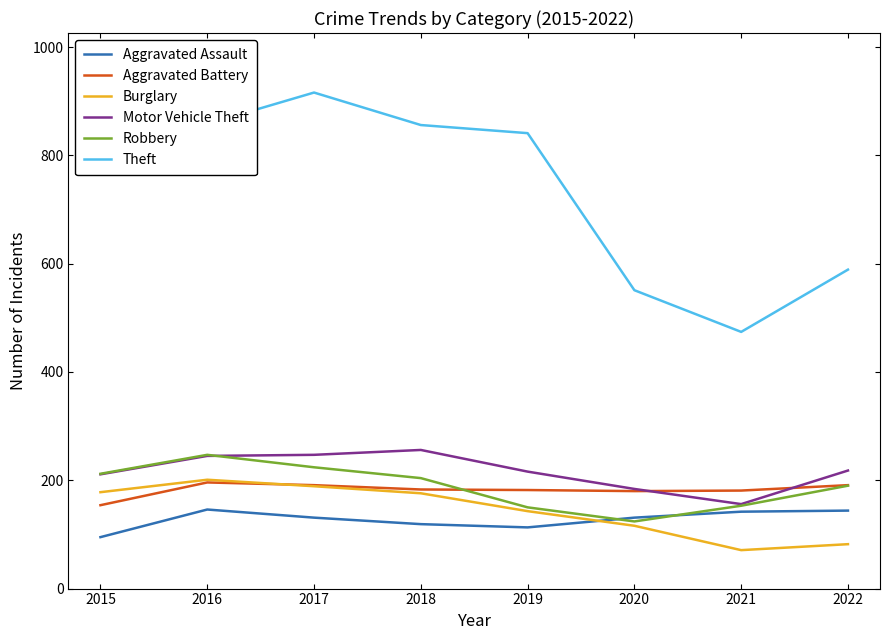

What is the spread (max minus min) of values at 2021?

403